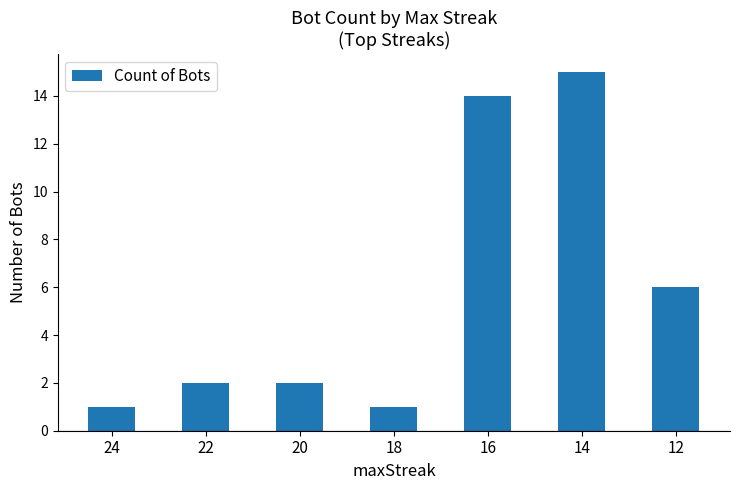

What is the maximum value shown in the chart?

15